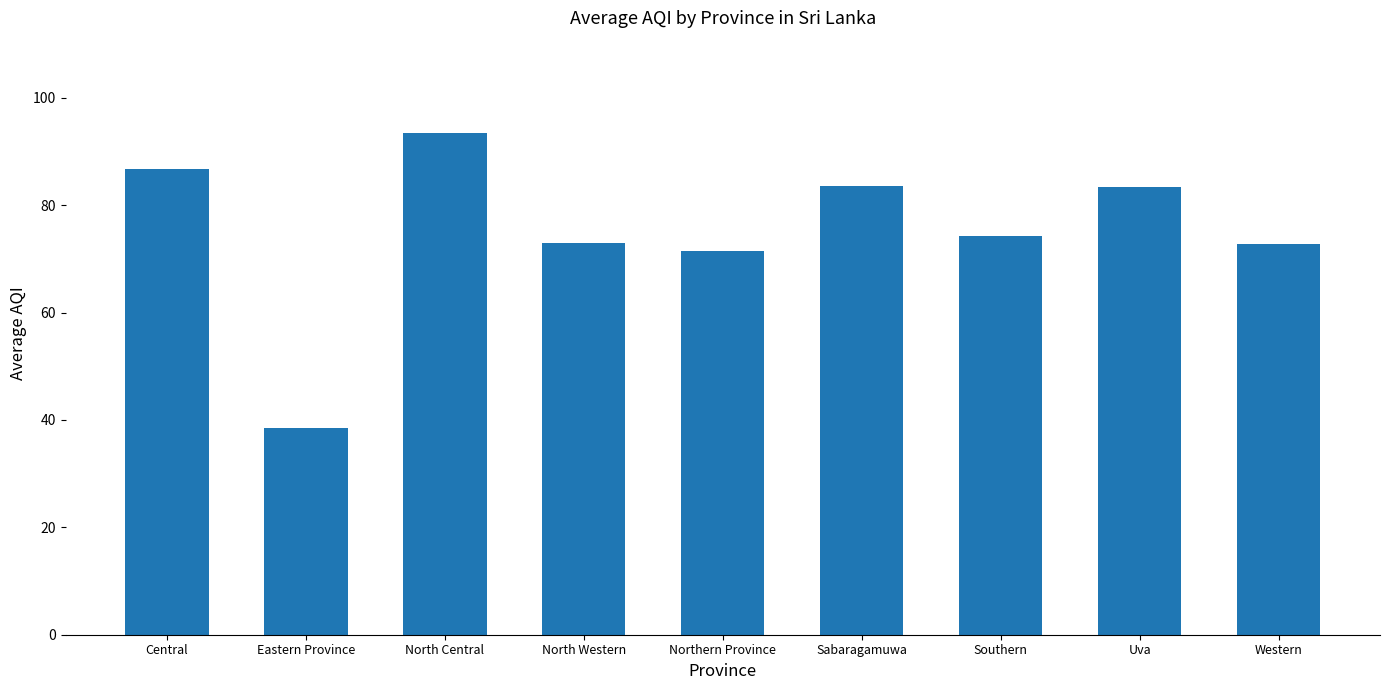

The value at Central is 128.8. True or false?

False